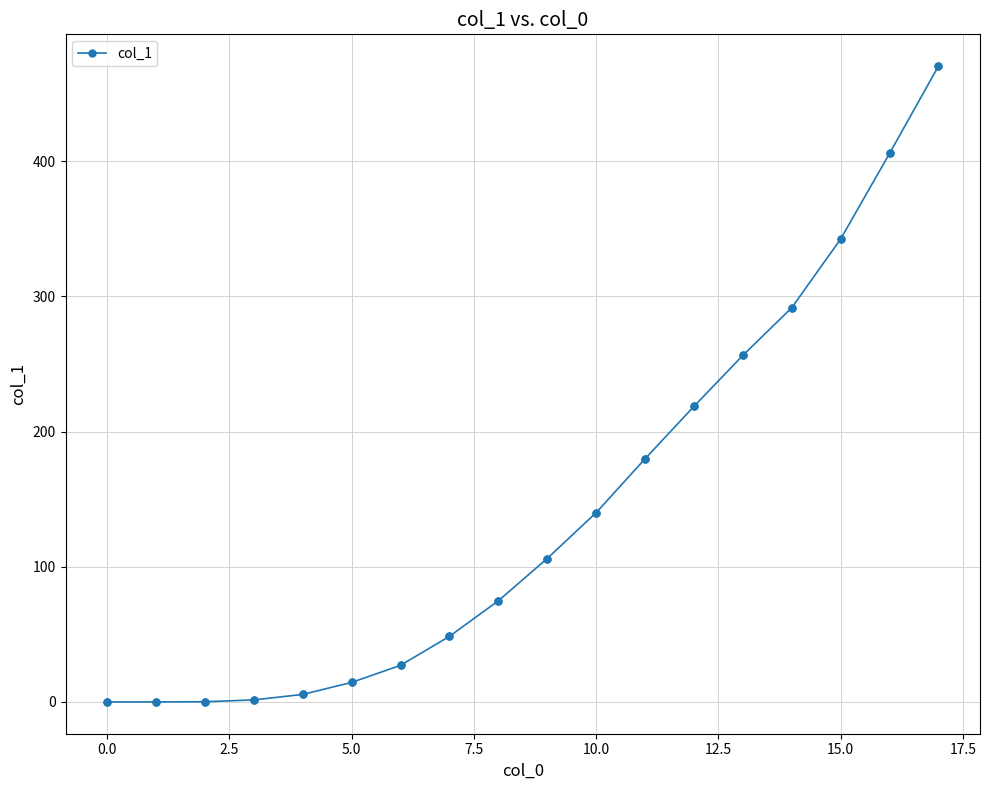

True or false: the data has more than 2 interior local peaks.

False